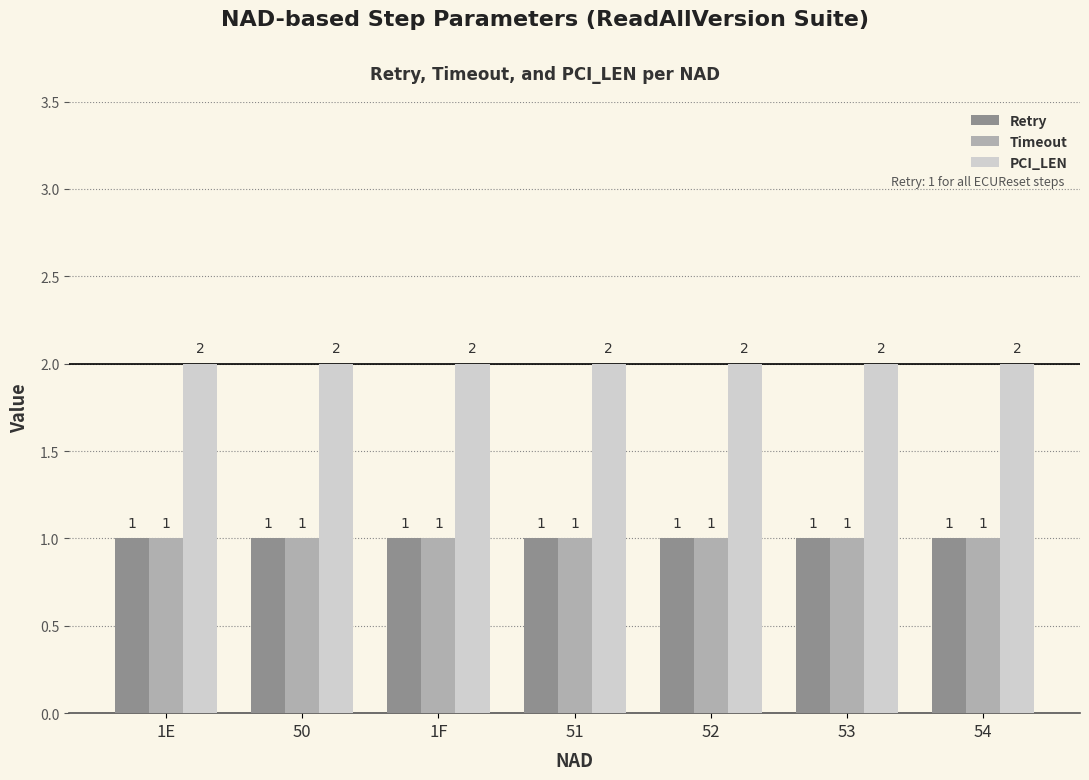

Reading left to right, what are all the values shown in this chart?

Retry: 1	1	1	1	1	1	1
Timeout: 1	1	1	1	1	1	1
PCI_LEN: 2	2	2	2	2	2	2